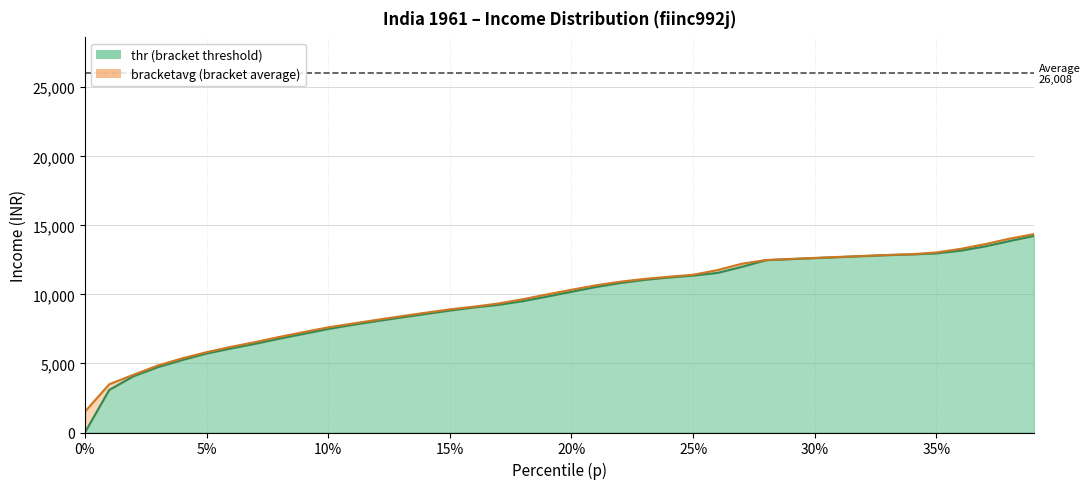

What position from the left is 5%?

6